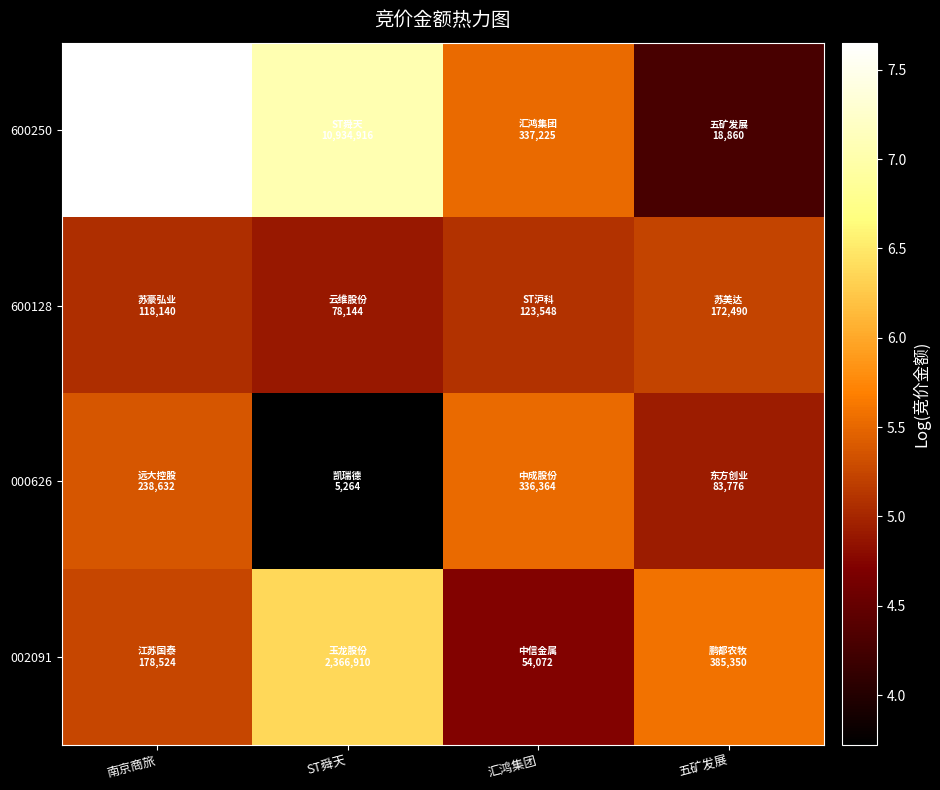

What is the total value across all series at ST舜天?

22.0